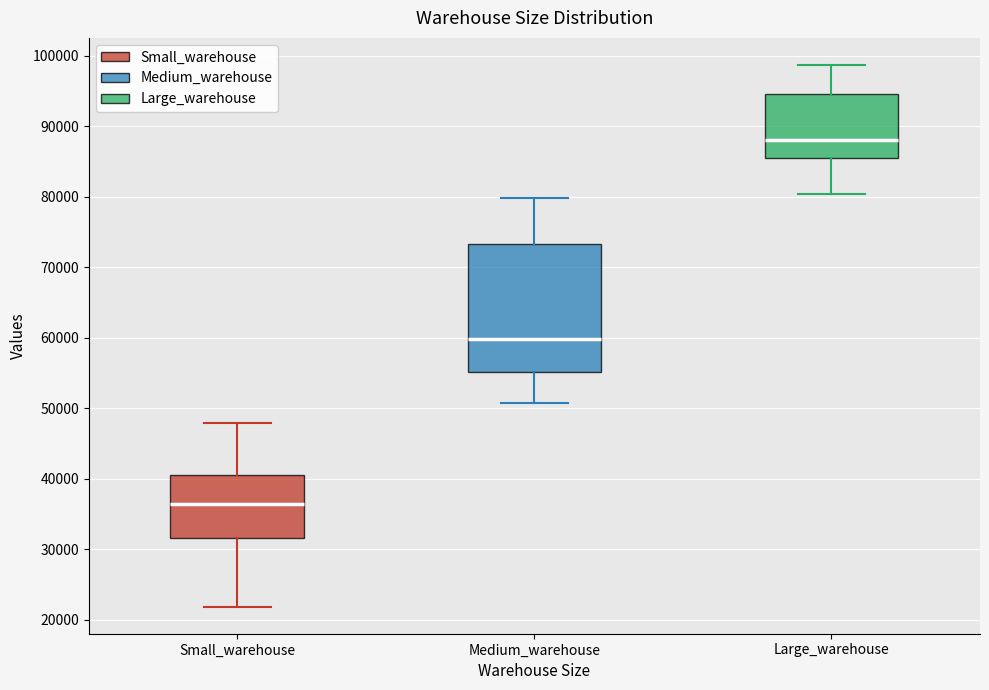

Comparing the boxes themselves (not the whiskers), which one is the tallest?

Medium_warehouse